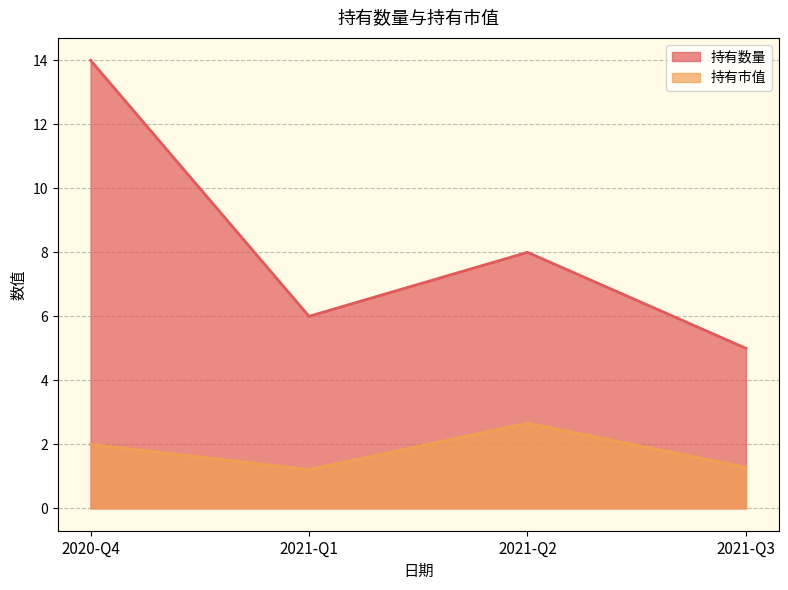

What is the minimum value shown in the chart?

1.2